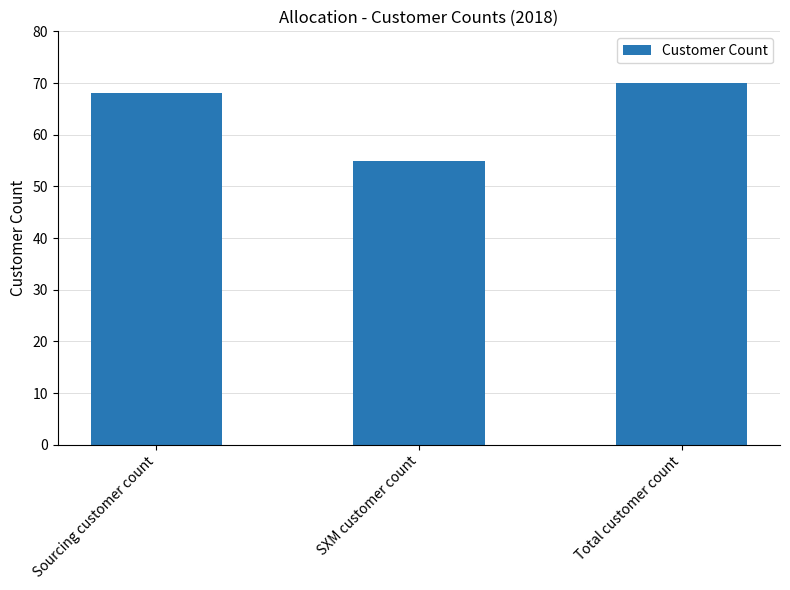

List the labels in order of value, smallest first.

SXM customer count, Sourcing customer count, Total customer count